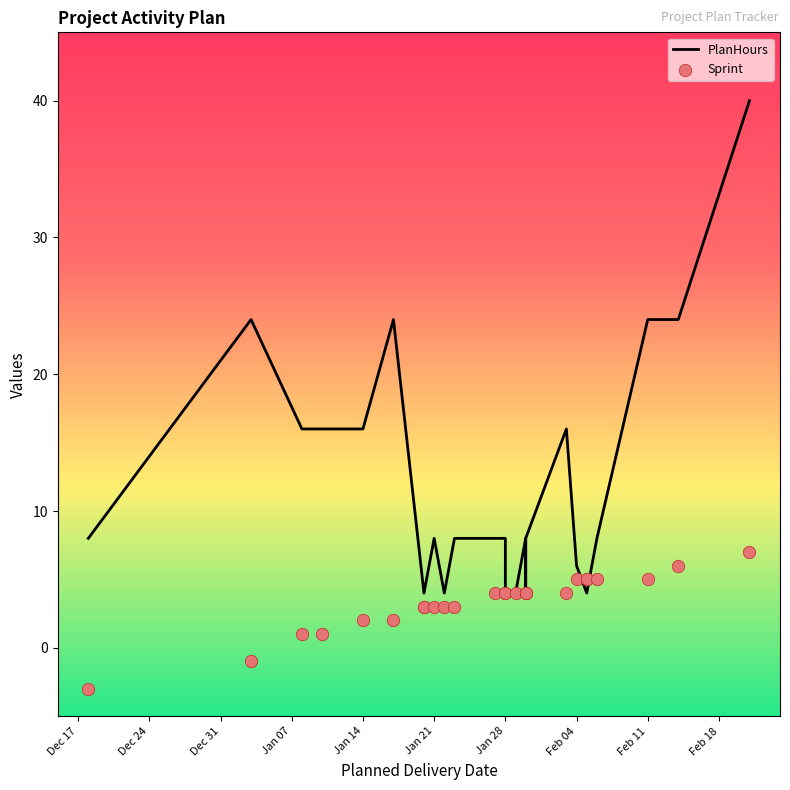

Which series has the widest spread of Y values?

PlanHours